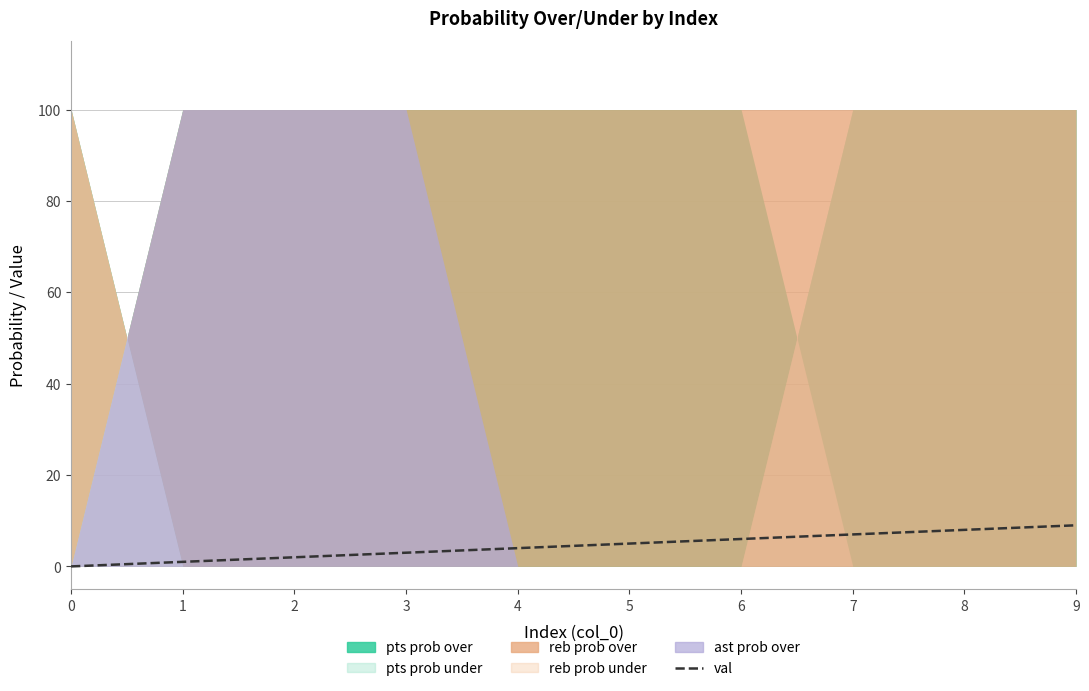

What is the sum of the values at 2 and 9?

11